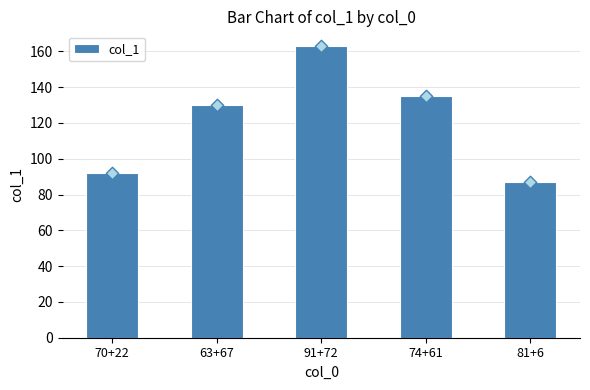

Which has a higher value, 91+72 or 70+22?

91+72